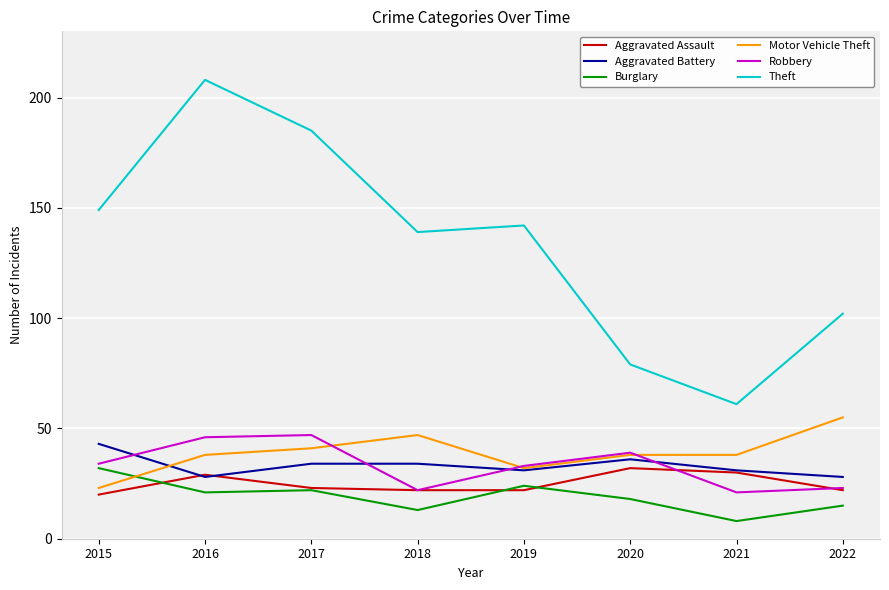

What is the difference between the maximum and minimum values in the Burglary series?

24